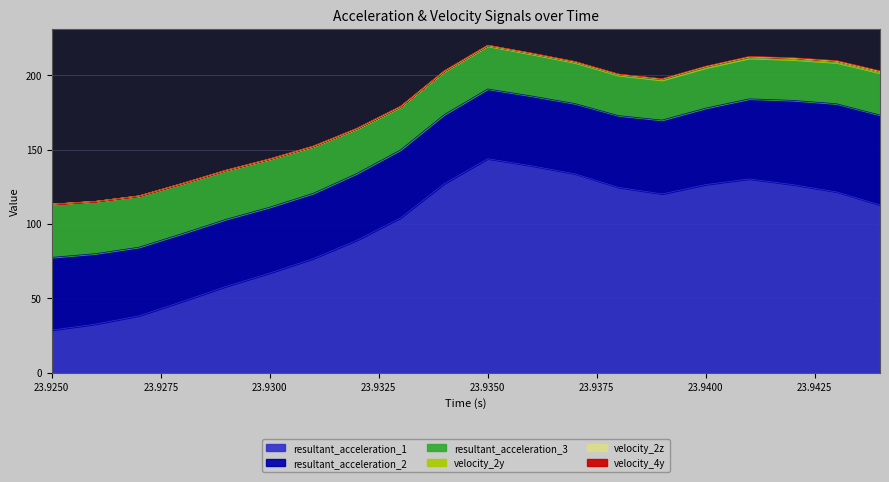

Reading left to right, transcribe all the data shown in this chart.

resultant_acceleration_1: 23.925=28.6	23.926=32.6	23.927=38.2	23.928=47.9	23.929=58.0	23.93=66.9	23.931=76.7	23.932=89.0	23.933=104.0	23.934=127.0	23.935=143.8	23.936=139.1	23.937=133.7	23.938=124.5	23.939=120.1	23.94=126.4	23.941=130.2	23.942=126.4	23.943=121.5	23.944=112.7
resultant_acceleration_2: 23.925=48.9	23.926=47.4	23.927=46.1	23.928=45.6	23.929=45.1	23.93=44.3	23.931=43.9	23.932=44.9	23.933=45.7	23.934=46.4	23.935=46.9	23.936=46.9	23.937=47.2	23.938=48.2	23.939=49.6	23.94=51.4	23.941=53.8	23.942=56.7	23.943=59.3	23.944=60.4
resultant_acceleration_3: 23.925=35.8	23.926=35.1	23.927=34.5	23.928=33.6	23.929=32.9	23.93=32.3	23.931=31.5	23.932=30.0	23.933=28.9	23.934=28.9	23.935=28.9	23.936=28.1	23.937=27.5	23.938=27.1	23.939=26.8	23.94=27.1	23.941=27.3	23.942=27.4	23.943=27.6	23.944=28.2
velocity_2y: 23.925=0.0	23.926=0.0	23.927=0.0	23.928=0.1	23.929=0.1	23.93=0.2	23.931=0.2	23.932=0.3	23.933=0.3	23.934=0.4	23.935=0.5	23.936=0.5	23.937=0.6	23.938=0.7	23.939=0.7	23.94=0.8	23.941=0.9	23.942=0.9	23.943=1.0	23.944=1.0
velocity_2z: 23.925=0.0	23.926=0.0	23.927=0.0	23.928=0.0	23.929=0.0	23.93=0.0	23.931=0.0	23.932=0.0	23.933=0.0	23.934=0.0	23.935=0.0	23.936=0.0	23.937=0.0	23.938=0.0	23.939=0.1	23.94=0.1	23.941=0.2	23.942=0.2	23.943=0.2	23.944=0.3
velocity_4y: 23.925=0.0	23.926=0.0	23.927=0.0	23.928=0.0	23.929=0.1	23.93=0.1	23.931=0.1	23.932=0.1	23.933=0.1	23.934=0.1	23.935=0.2	23.936=0.2	23.937=0.2	23.938=0.2	23.939=0.2	23.94=0.2	23.941=0.2	23.942=0.2	23.943=0.2	23.944=0.2